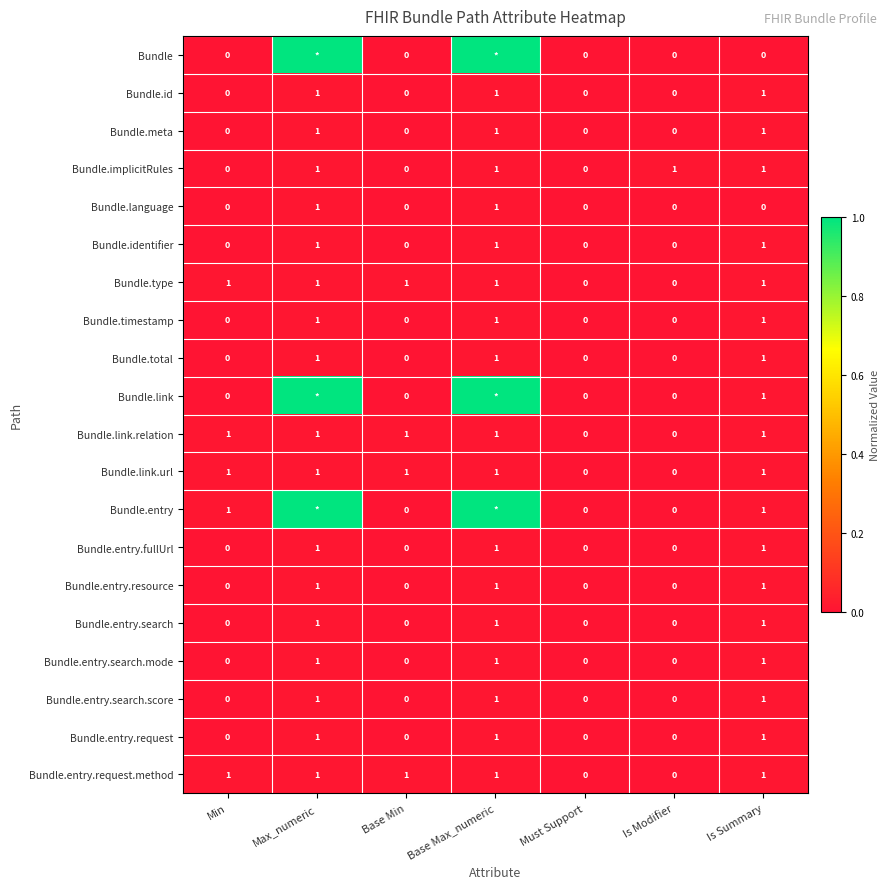

Is the value of Bundle.entry.search at Is Summary greater than the value of Bundle.entry.resource at Is Modifier?

Yes